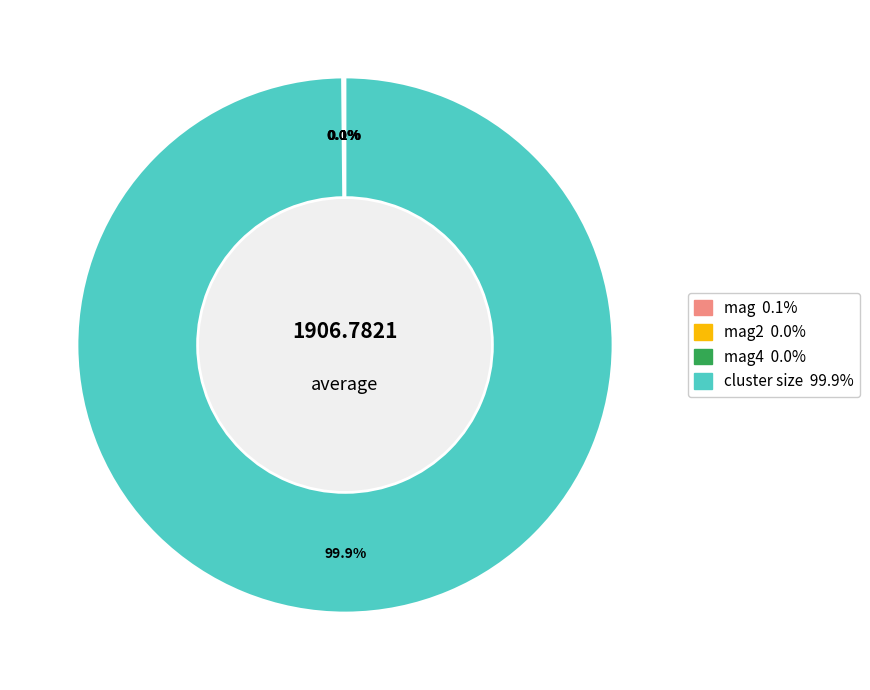

Does any single category account for the majority?

Yes